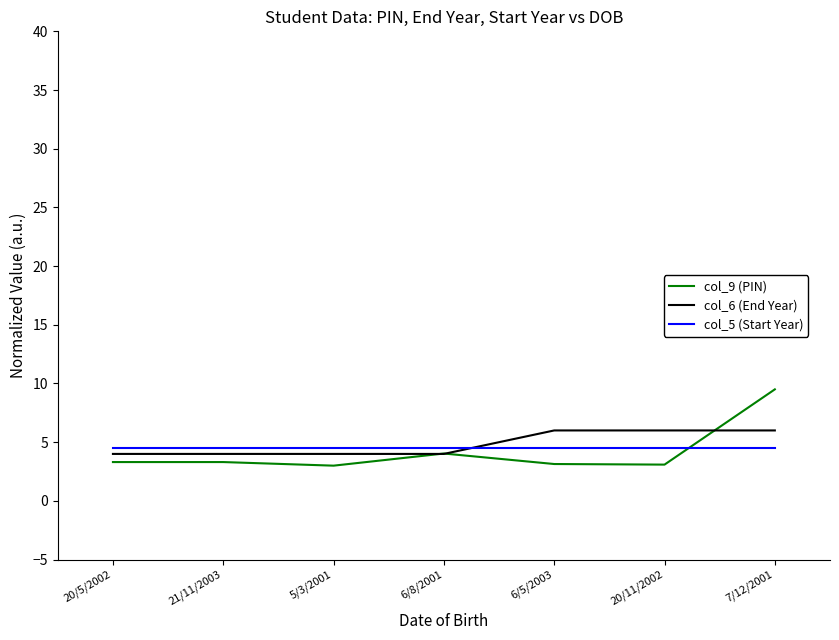

True or false: col_5 (Start Year) has a value of 2.4 at 6/8/2001.

False